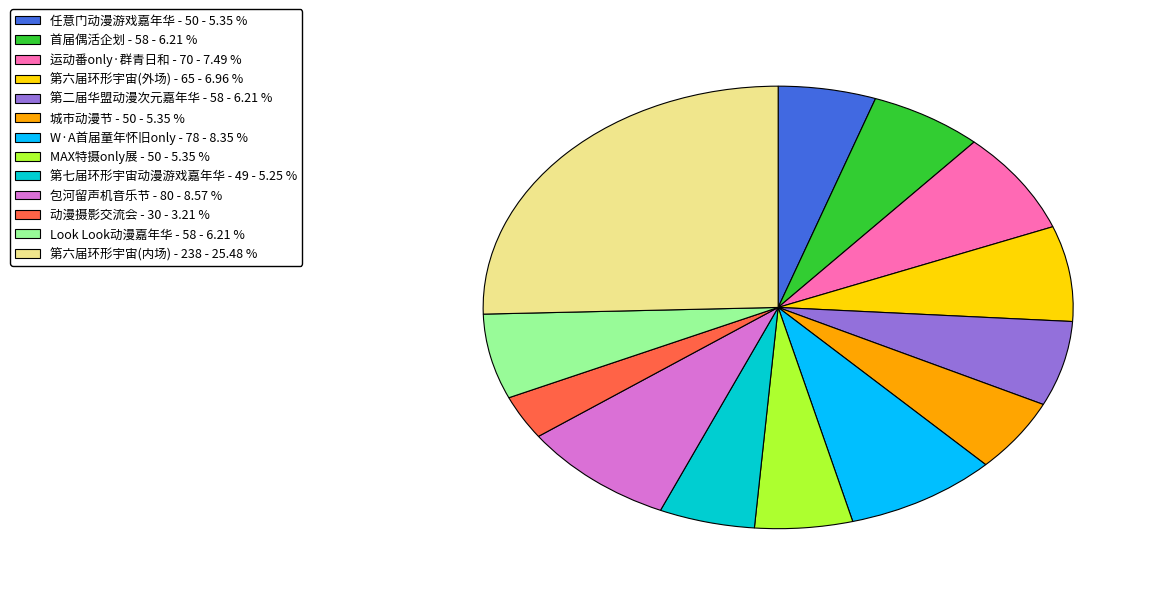

Is there any slice that represents more than half of the pie?

No